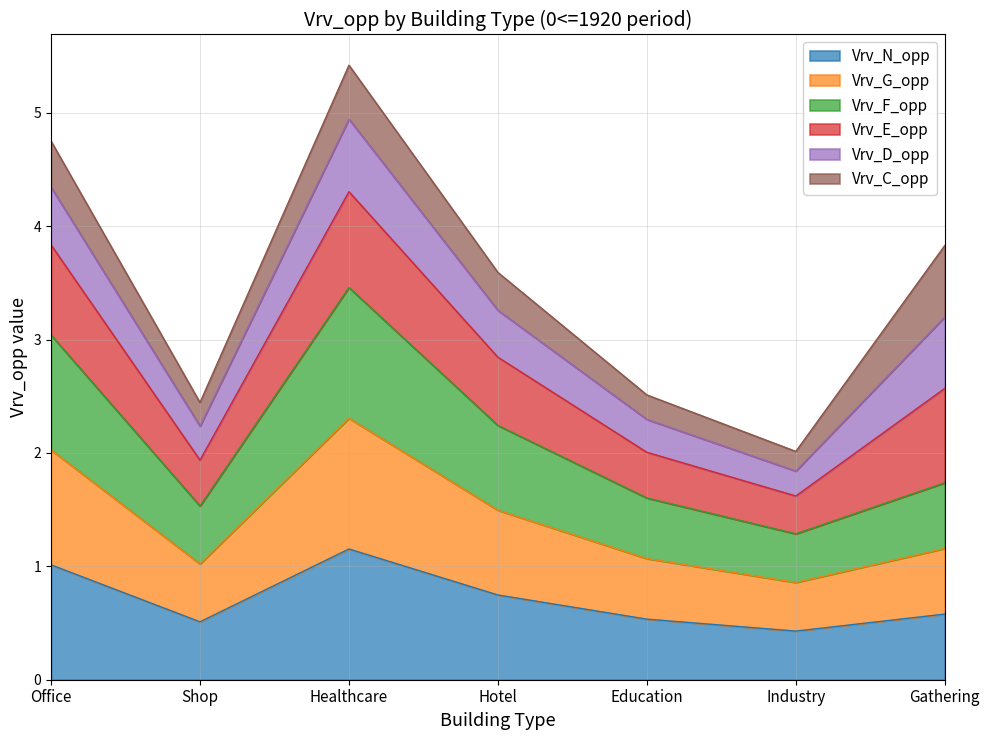

Does the chart have visible grid lines?

Yes